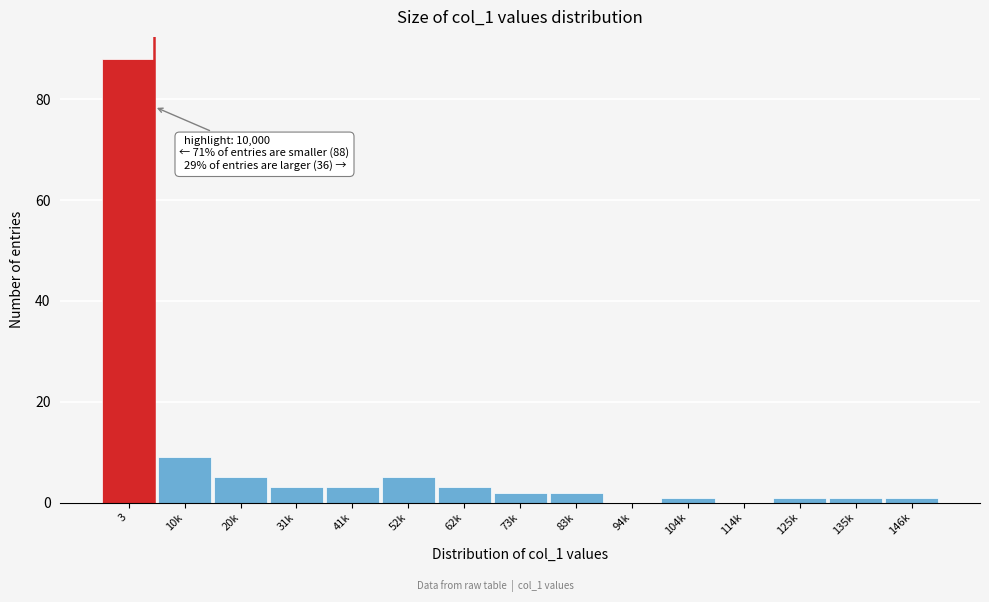

Reading left to right, extract all data points from this chart.

3=88	10k=9	20k=5	31k=3	41k=3	52k=5	62k=3	73k=2	83k=2	94k=0	104k=1	114k=0	125k=1	135k=1	146k=1